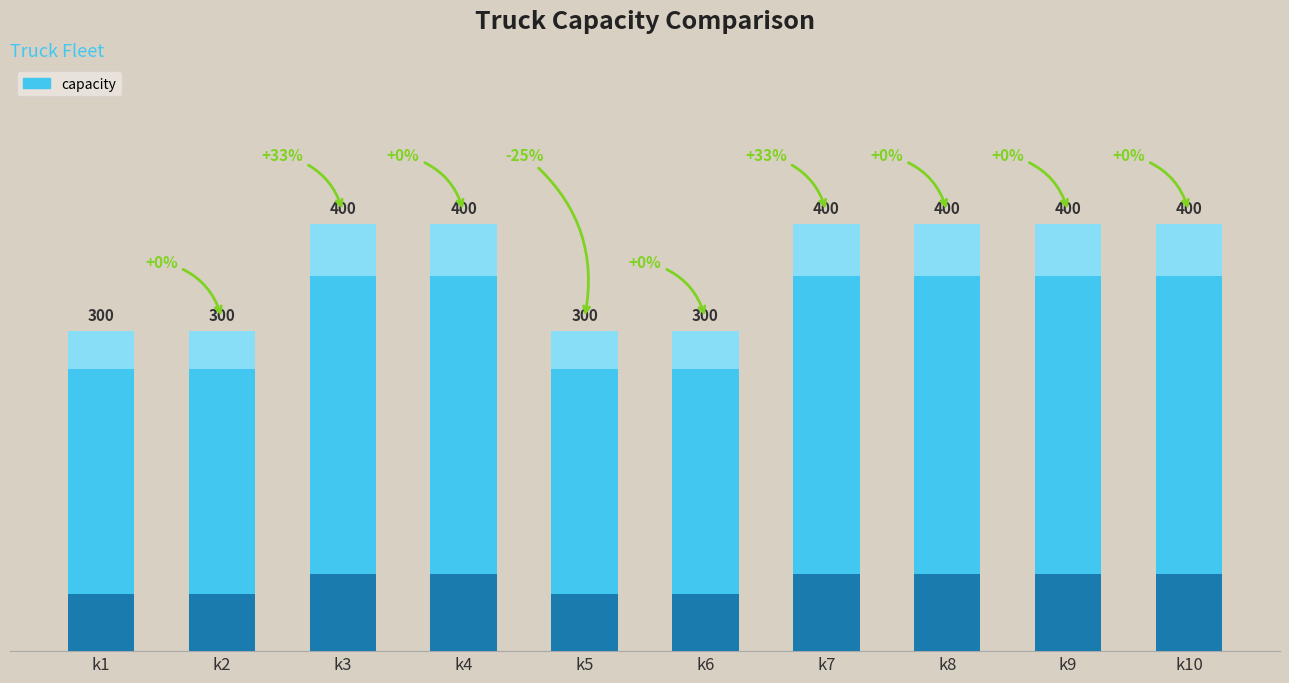

What is the maximum value shown in the chart?

400